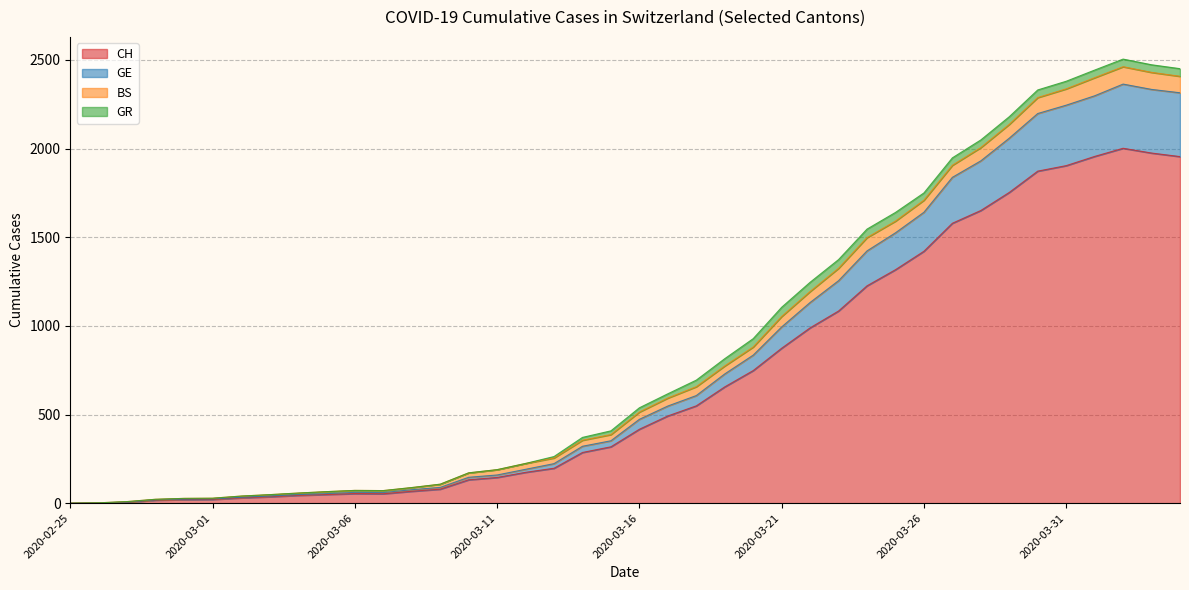

True or false: GE has more than 1 points higher than both neighbors.

True